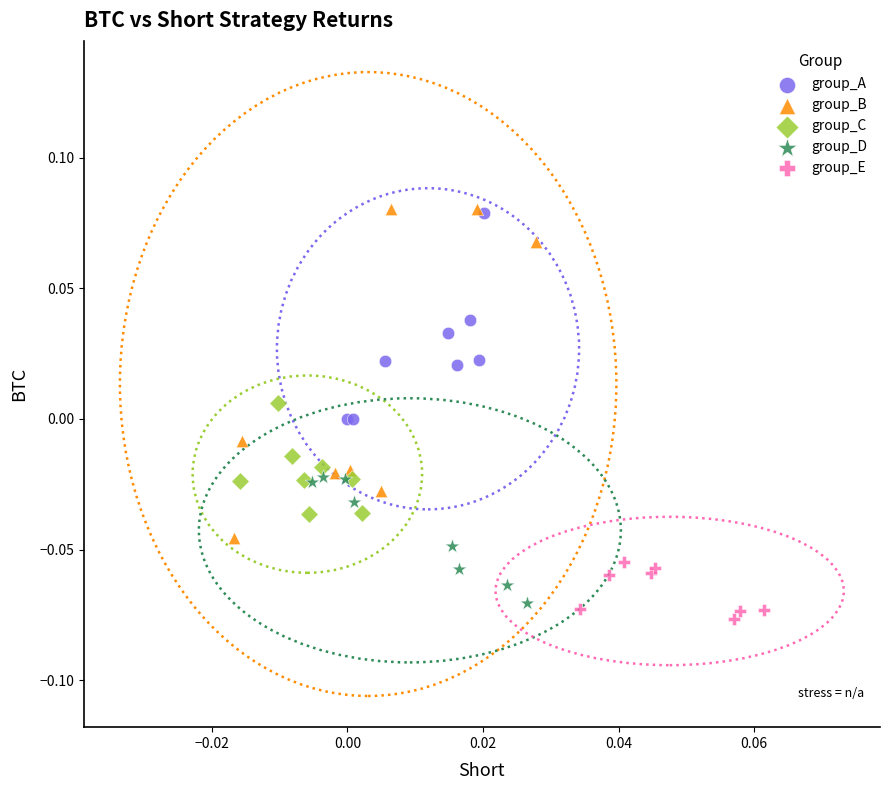

Which series has the largest Y range (max minus min)?

group_B